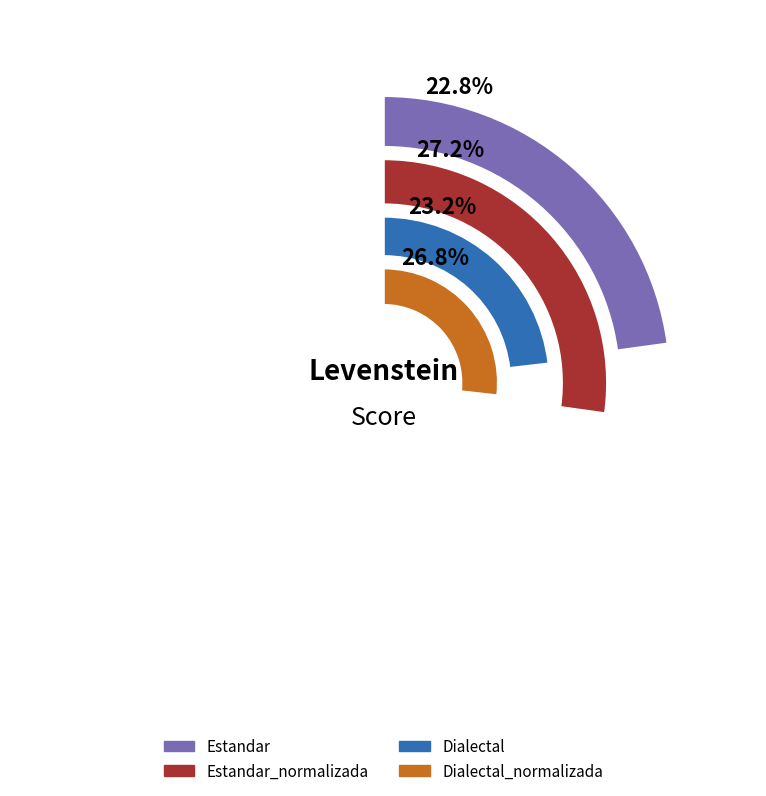

True or false: Estandar_normalizada accounts for 16% of the total.

False